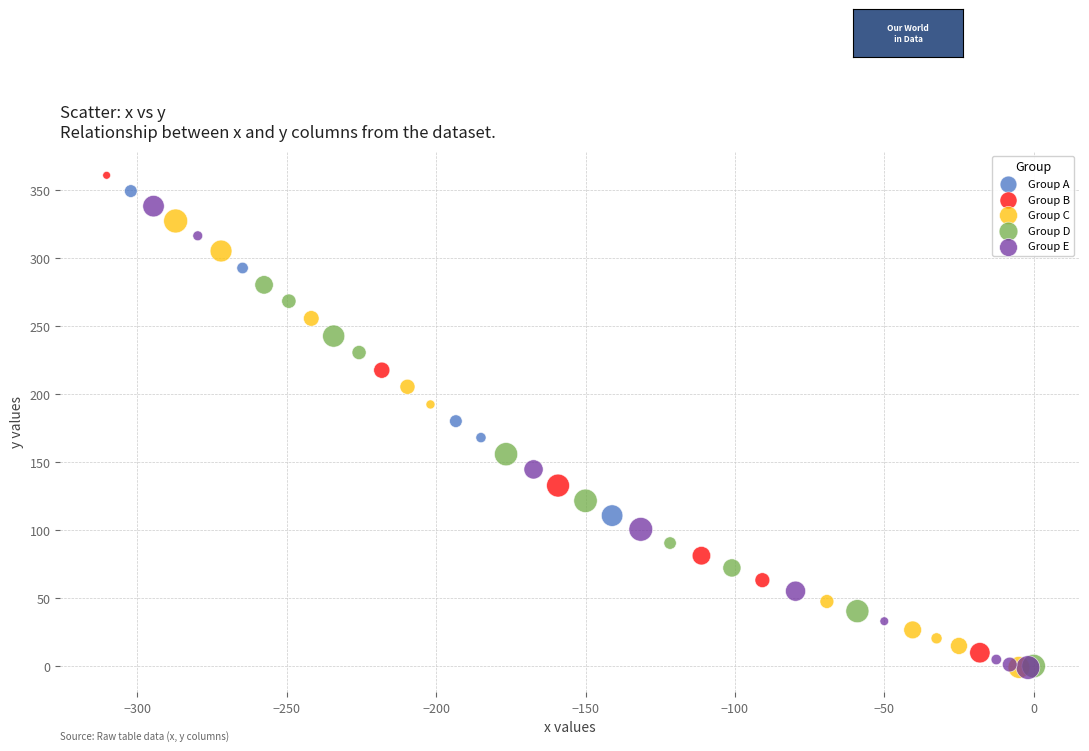

Which series has the widest spread of Y values?

Group B